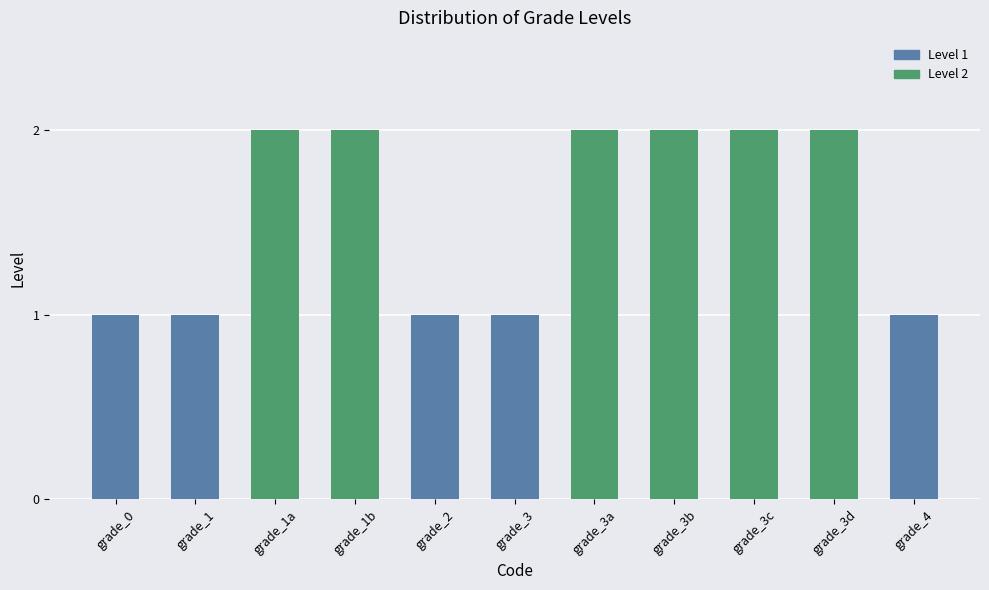

Which has a higher value, grade_3d or grade_2?

grade_3d